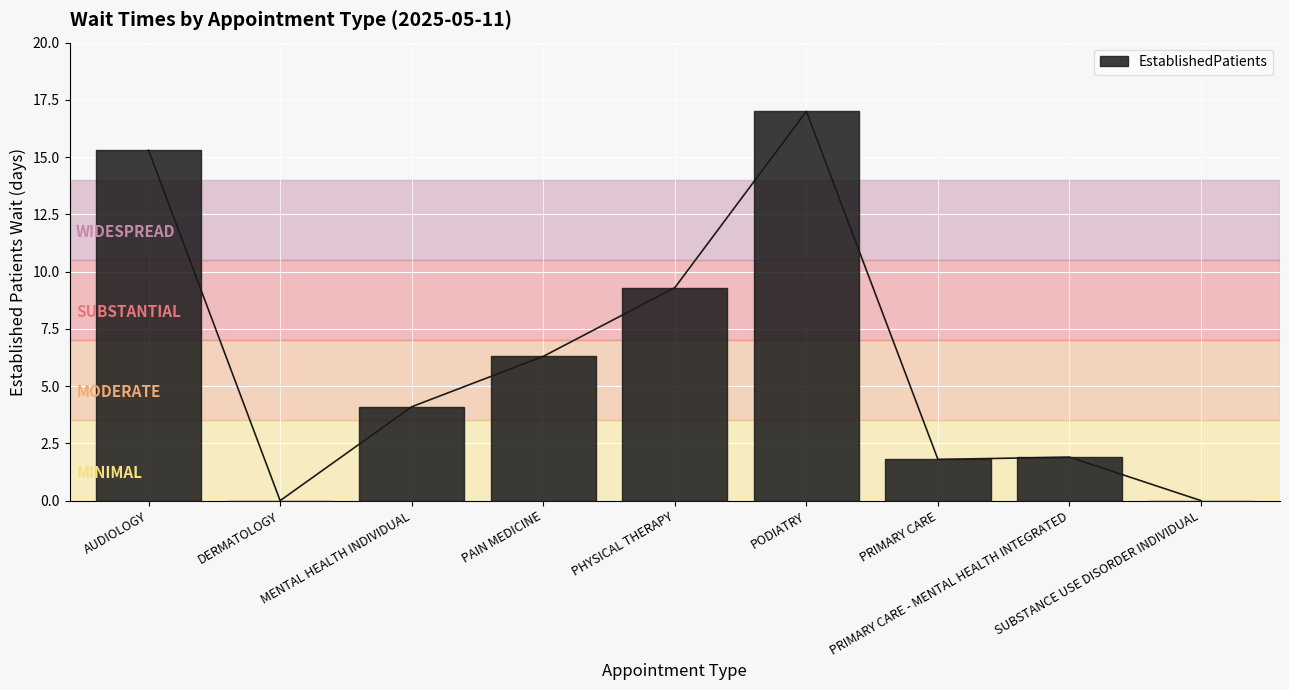

Reading right to left, extract all data points from this chart.

0.0	1.9	1.8	17.0	9.3	6.3	4.1	0.0	15.3